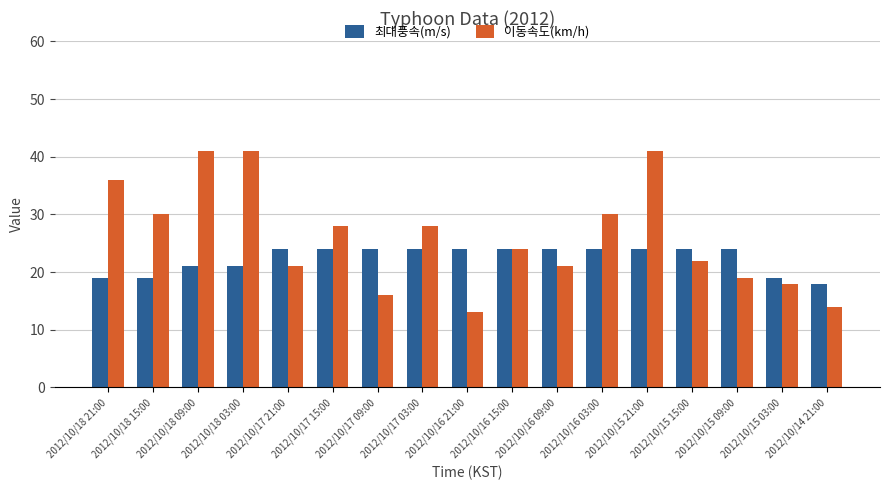

What is the maximum value shown in the chart?

41